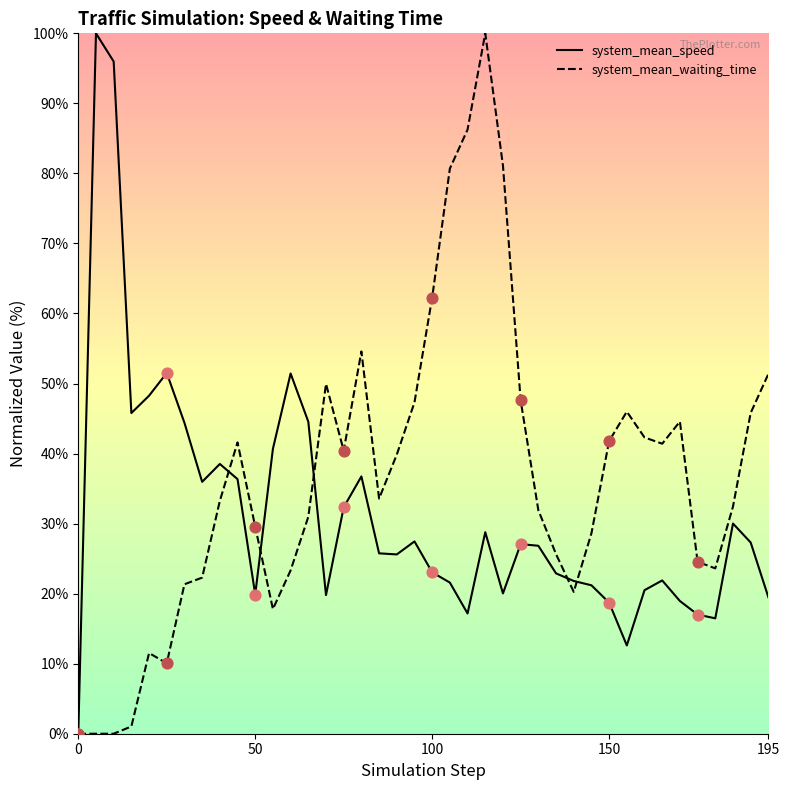

At how many categories does at least one series exceed 0?

39